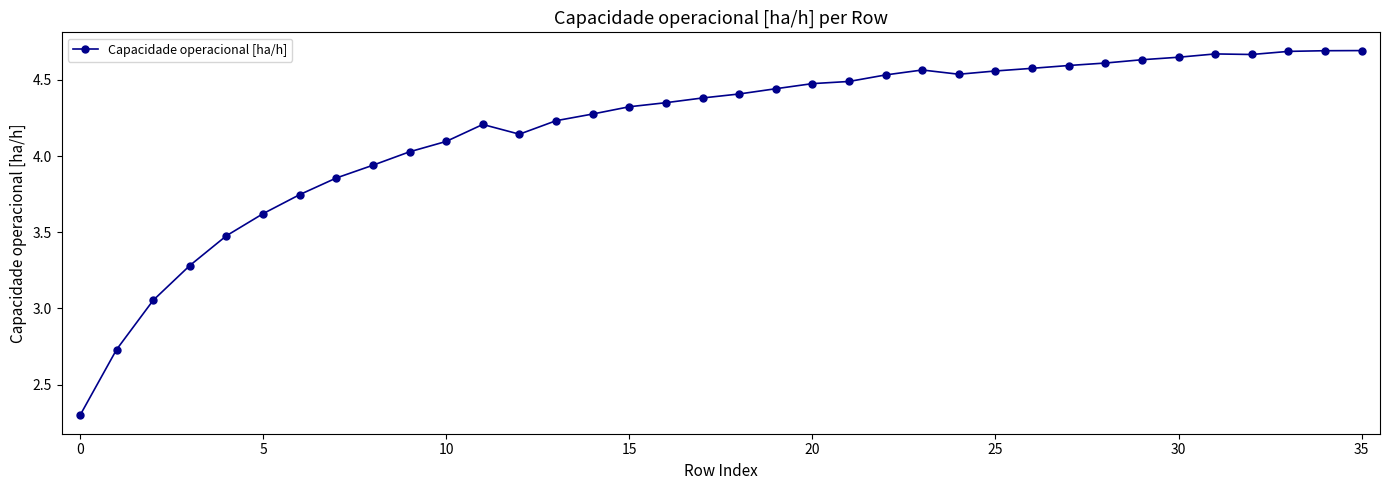

What is the minimum value shown in the chart?

2.3